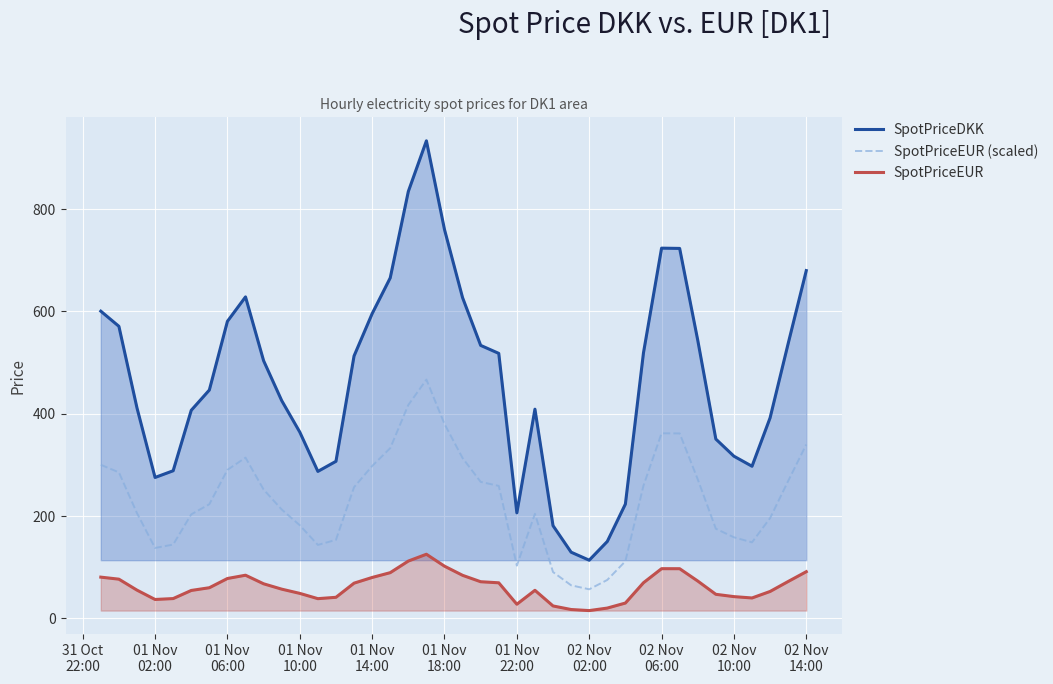

List the series in order of their peak value, lowest first.

SpotPriceEUR, SpotPriceEUR (scaled), SpotPriceDKK